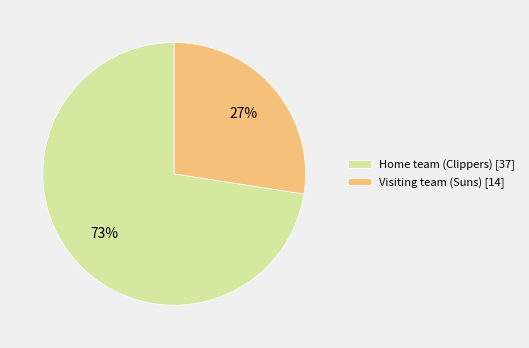

To the nearest percent, what percentage of the pie is Home team (Clippers) [37]?

73%